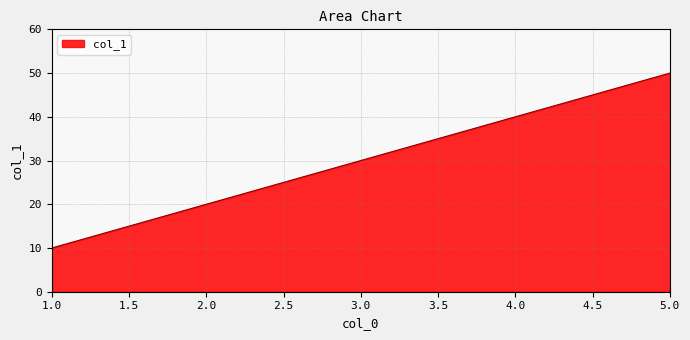

How many values are below 30?

2